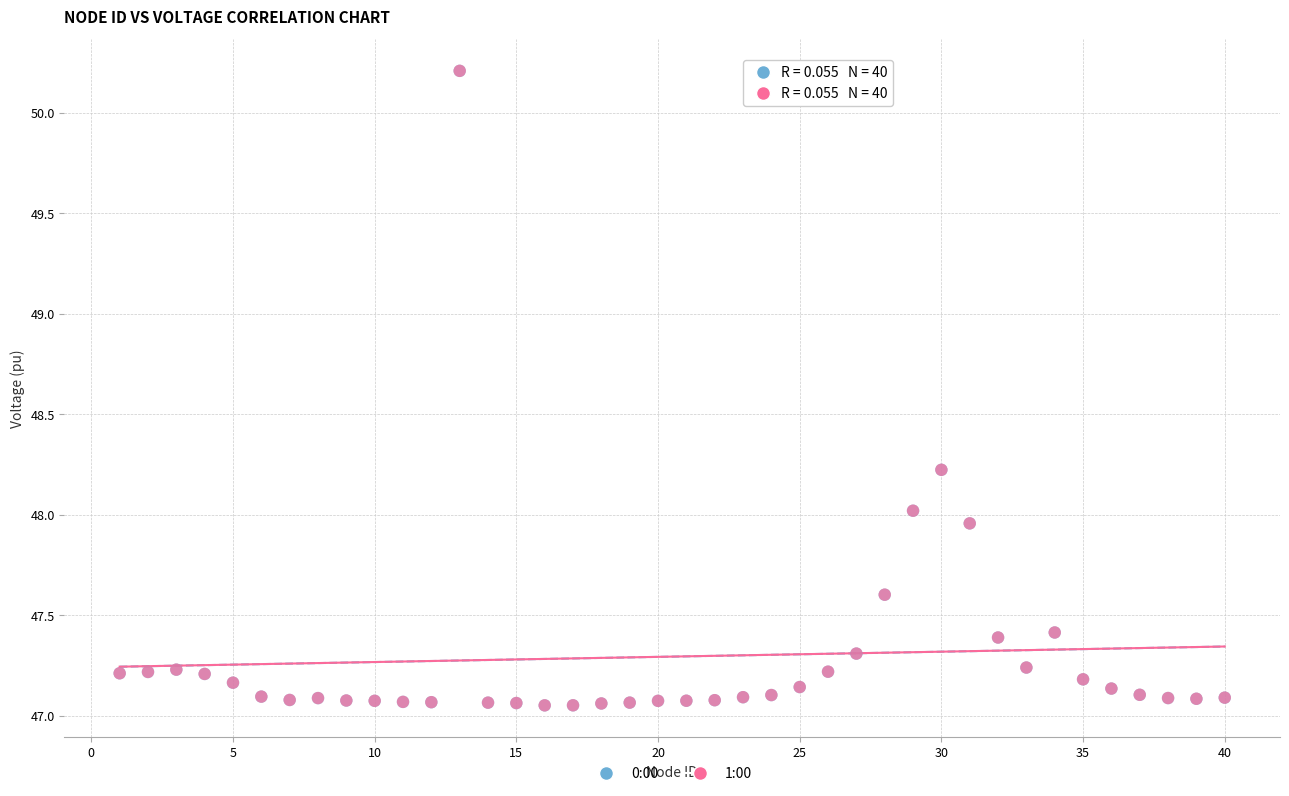

Which series has the largest Y range (max minus min)?

1:00